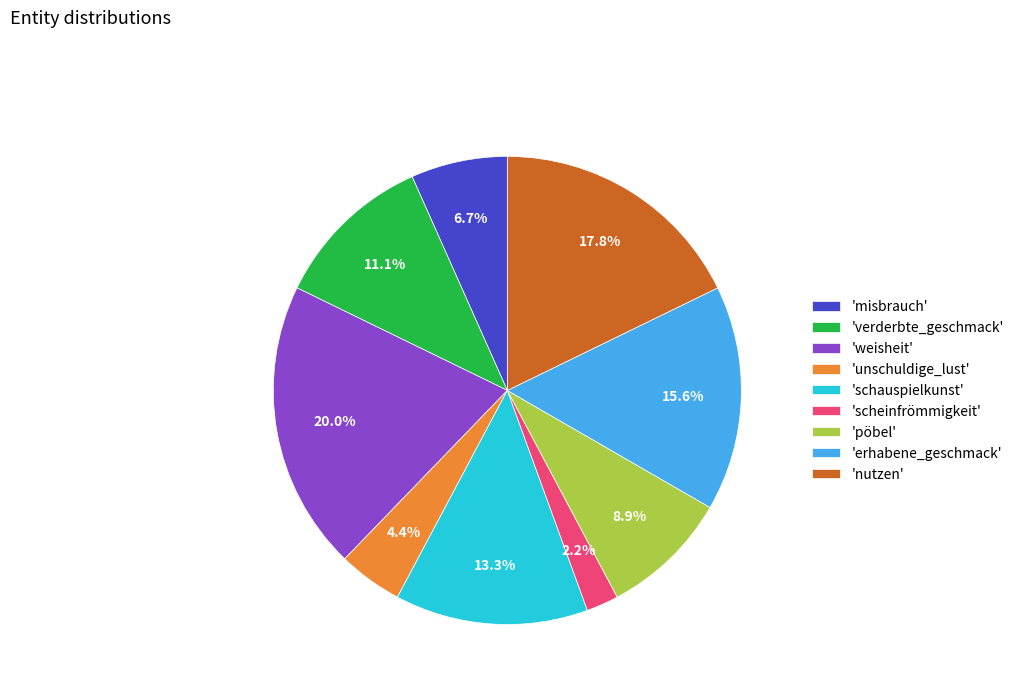

Rank the categories by value from lowest to highest.

'scheinfrömmigkeit', 'unschuldige_lust', 'misbrauch', 'pöbel', 'verderbte_geschmack', 'schauspielkunst', 'erhabene_geschmack', 'nutzen', 'weisheit'